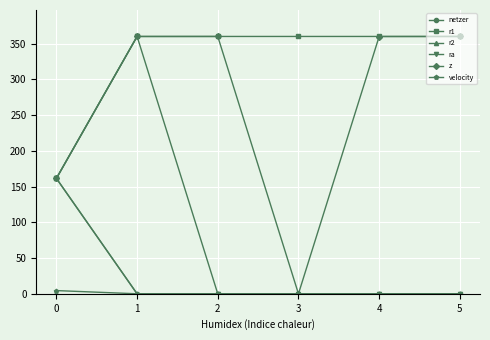

Which series has the largest total across all categories?

r1